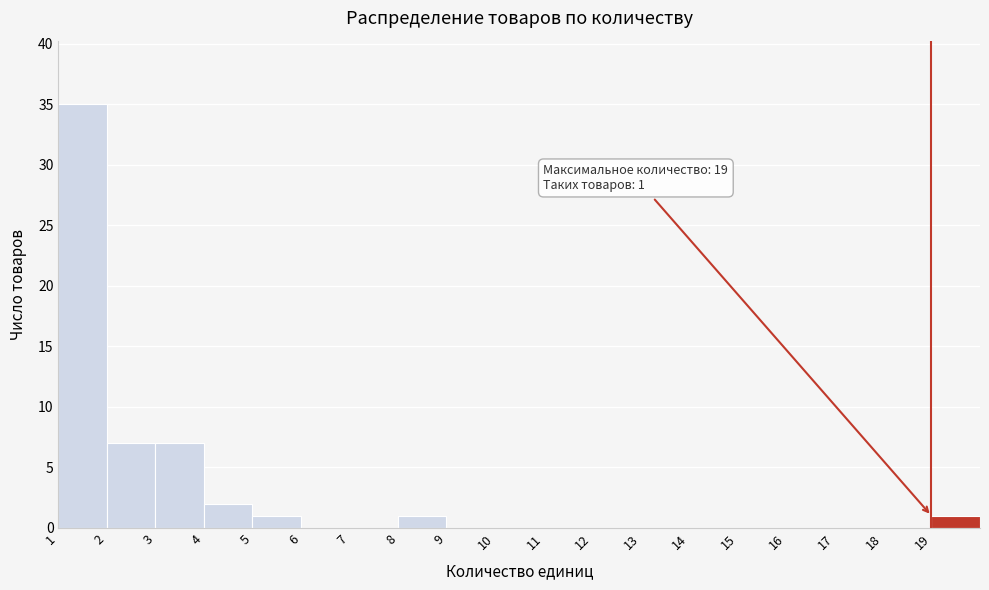

Which range on the x-axis has the tallest bar?

1 to 2